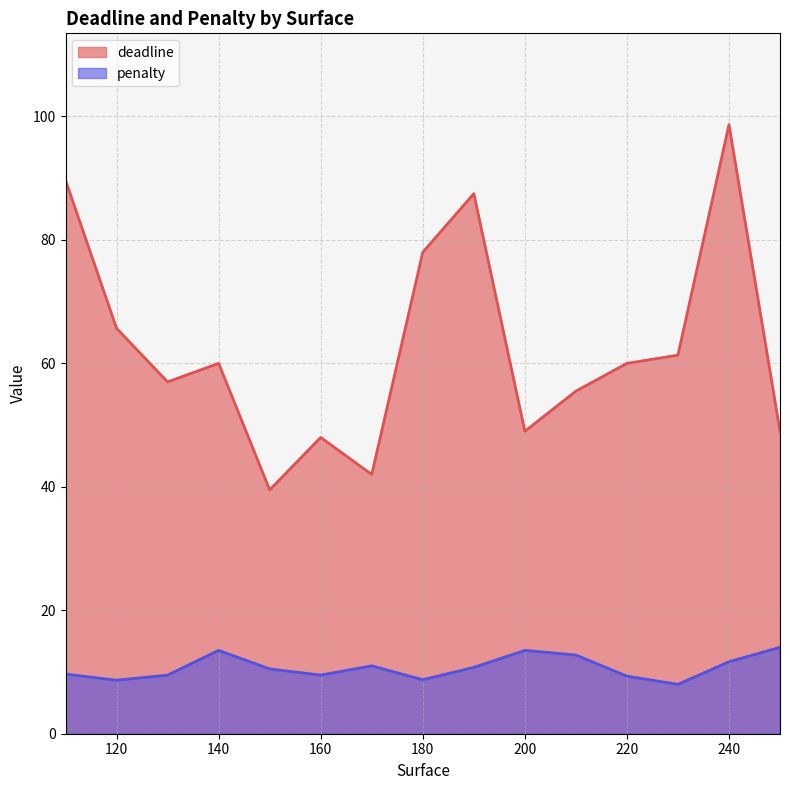

At which category does the chart reach its peak across all series?

240